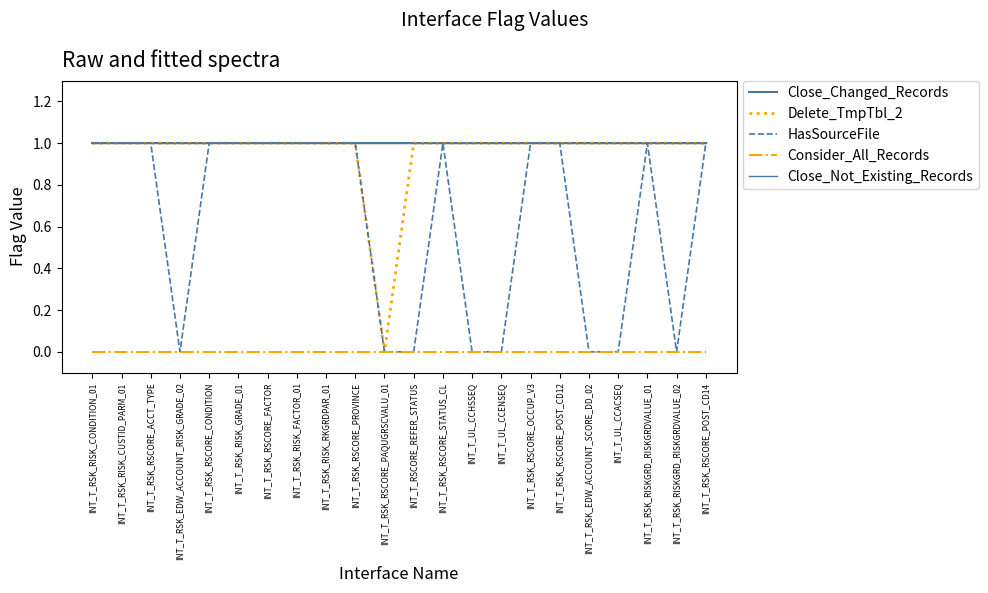

Where is HasSourceFile nearest to the value 0?

INT_T_RSK_EDW_ACCOUNT_RISK_GRADE_02